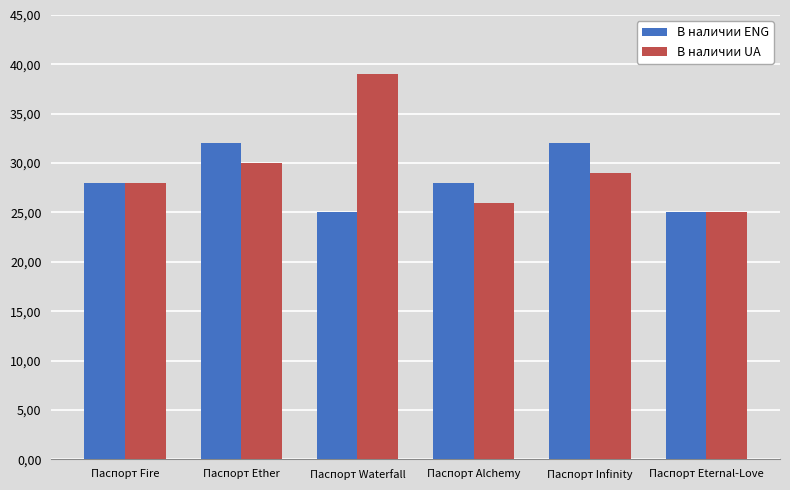

List the series in order of their overall mean, highest first.

В наличии UA, В наличии ENG